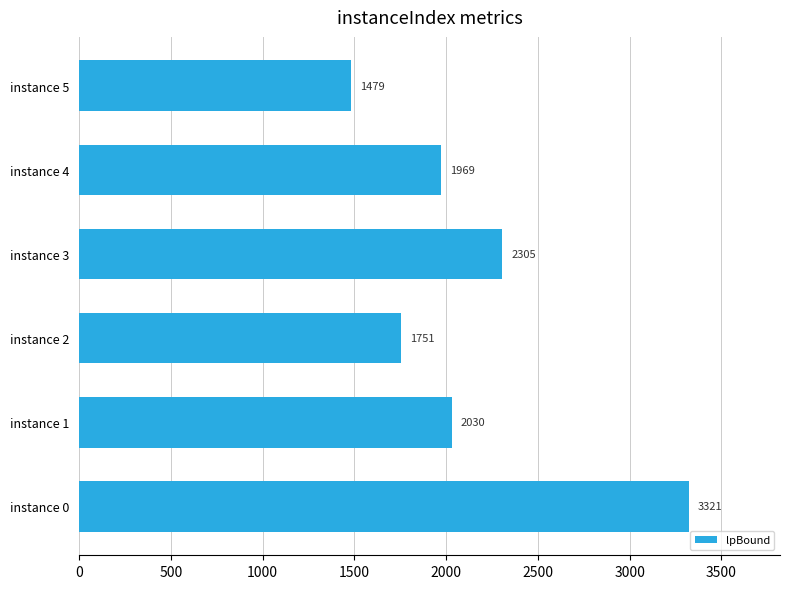

What is the smallest value displayed?

1478.9